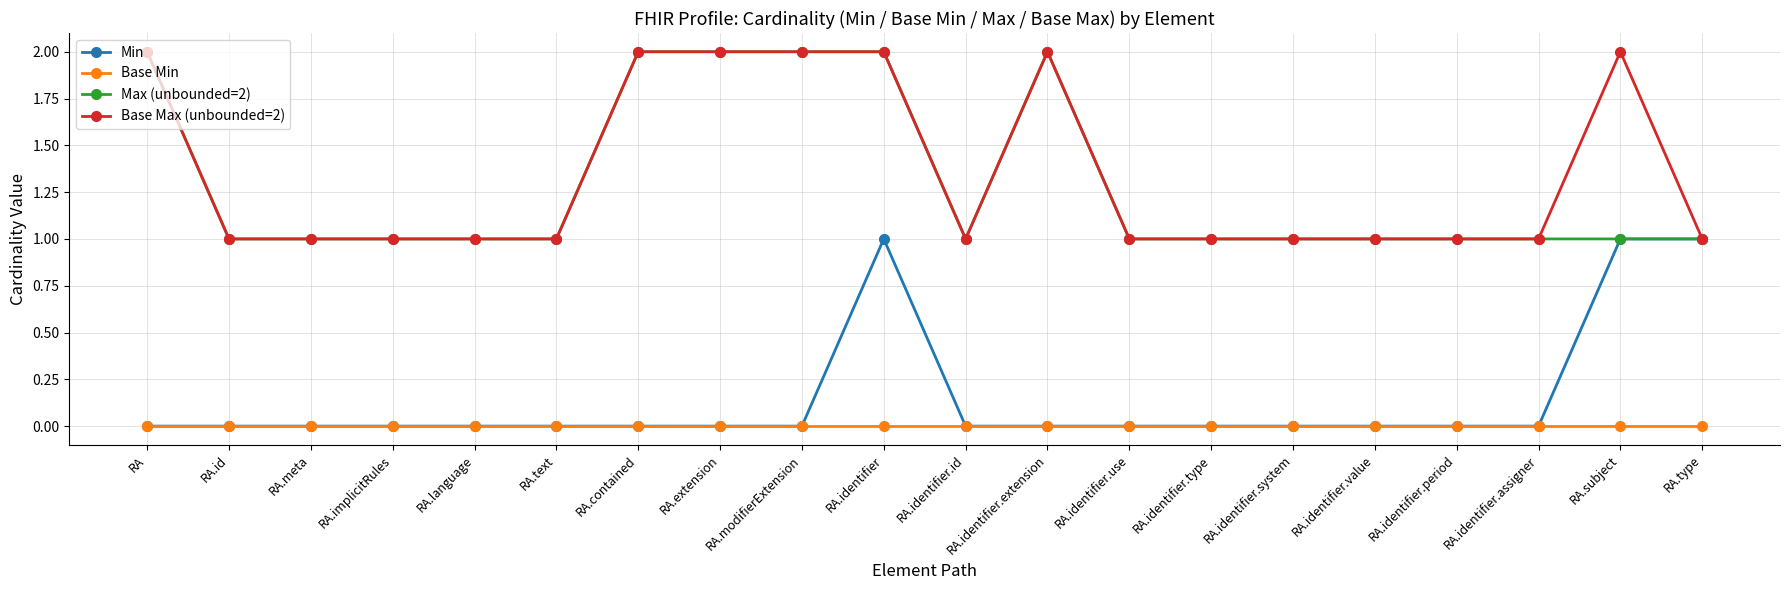

Is this an area chart (filled region under the line)?

No